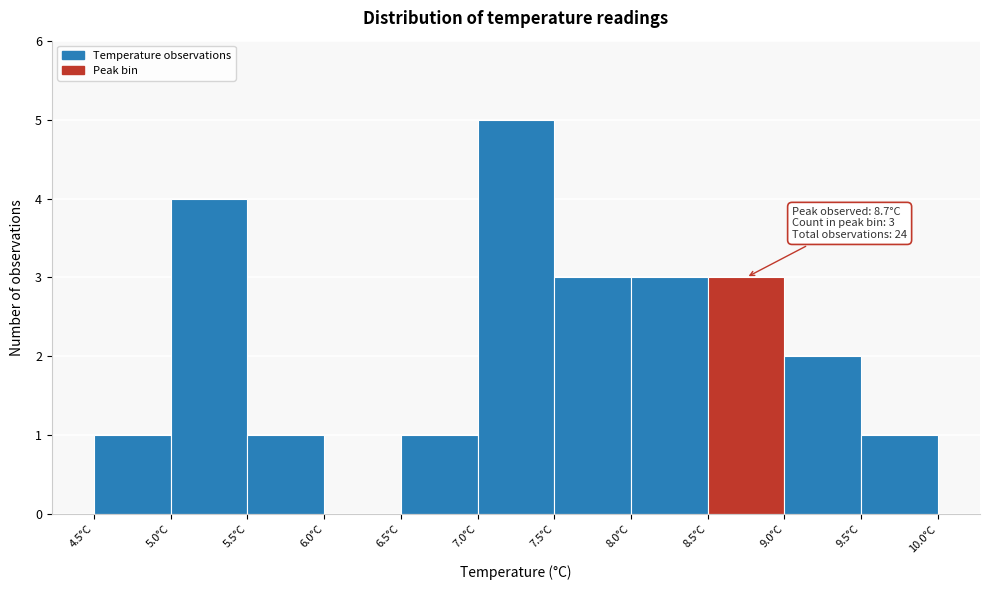

Which range on the x-axis has the tallest bar?

7.0 to 7.5